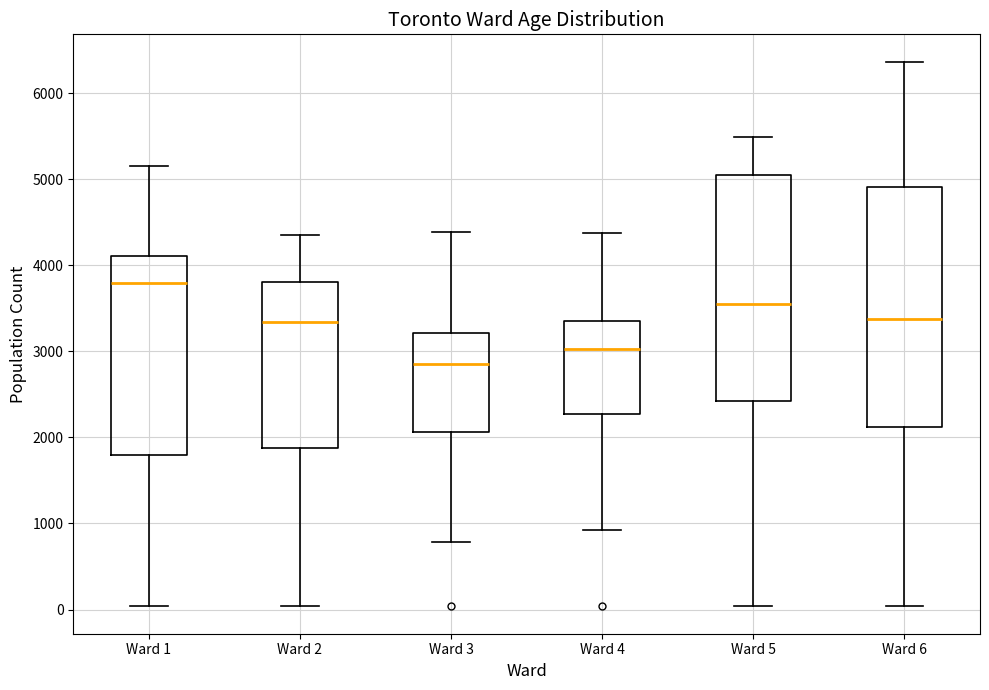

Which box has the highest median line?

Ward 1